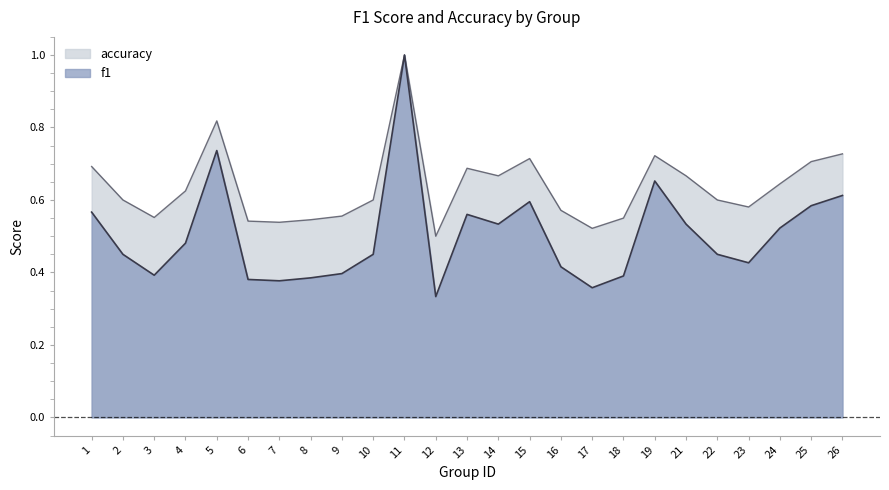

True or false: accuracy has a value of 0.3 at 1.

False